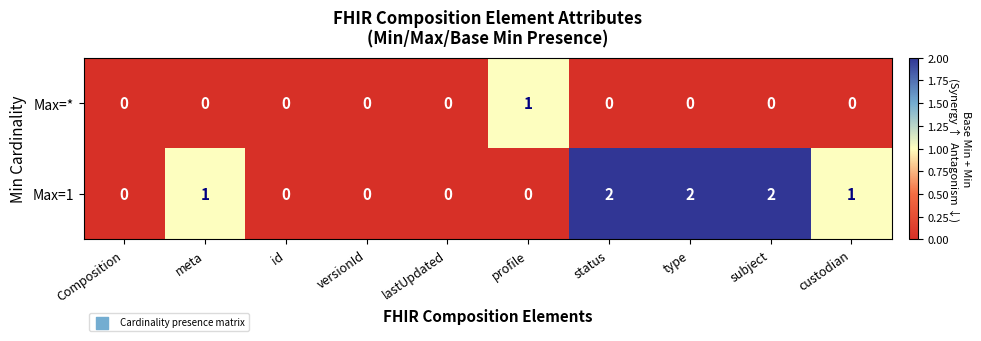

Reading right to left, transcribe all the data shown in this chart.

Max=*: custodian=0	subject=0	type=0	status=0	profile=1	lastUpdated=0	versionId=0	id=0	meta=0	Composition=0
Max=1: custodian=1	subject=2	type=2	status=2	profile=0	lastUpdated=0	versionId=0	id=0	meta=1	Composition=0